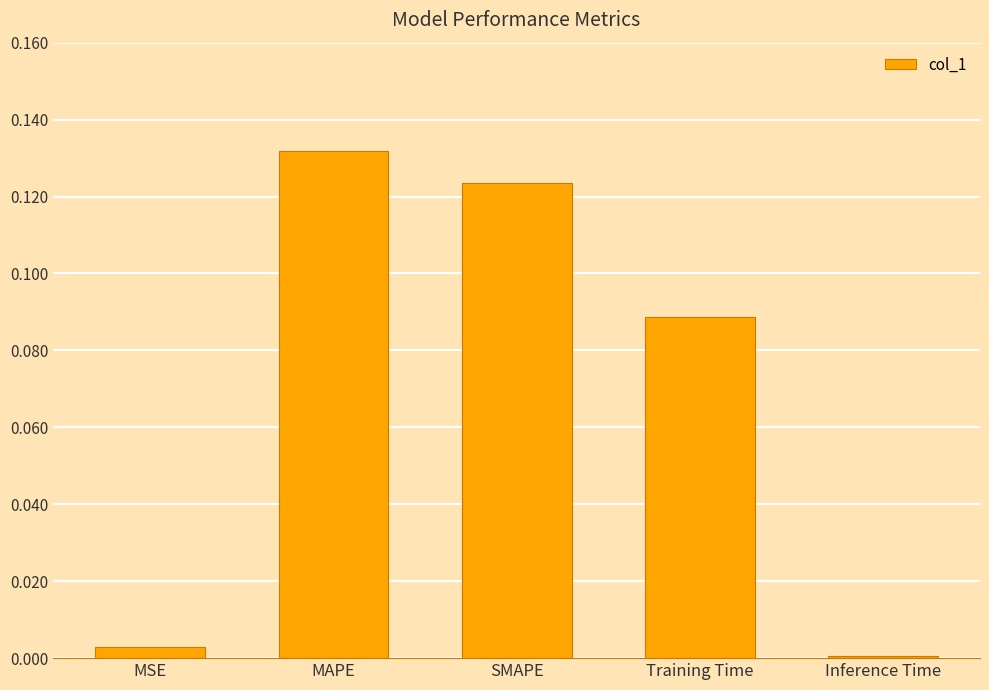

What is the change in value from Training Time to Inference Time?

-0.1